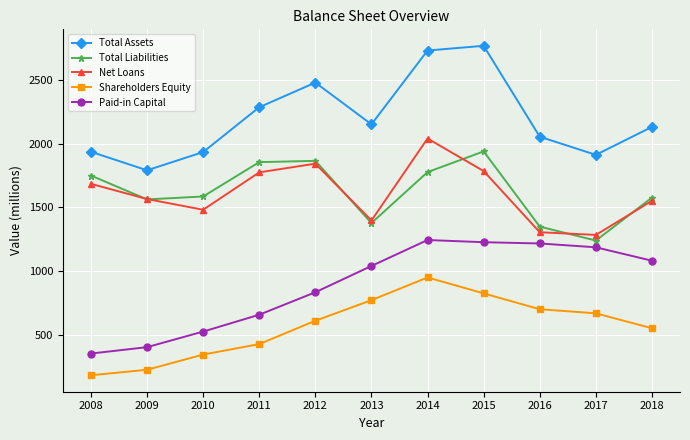

How many categories are shown in the chart?

11